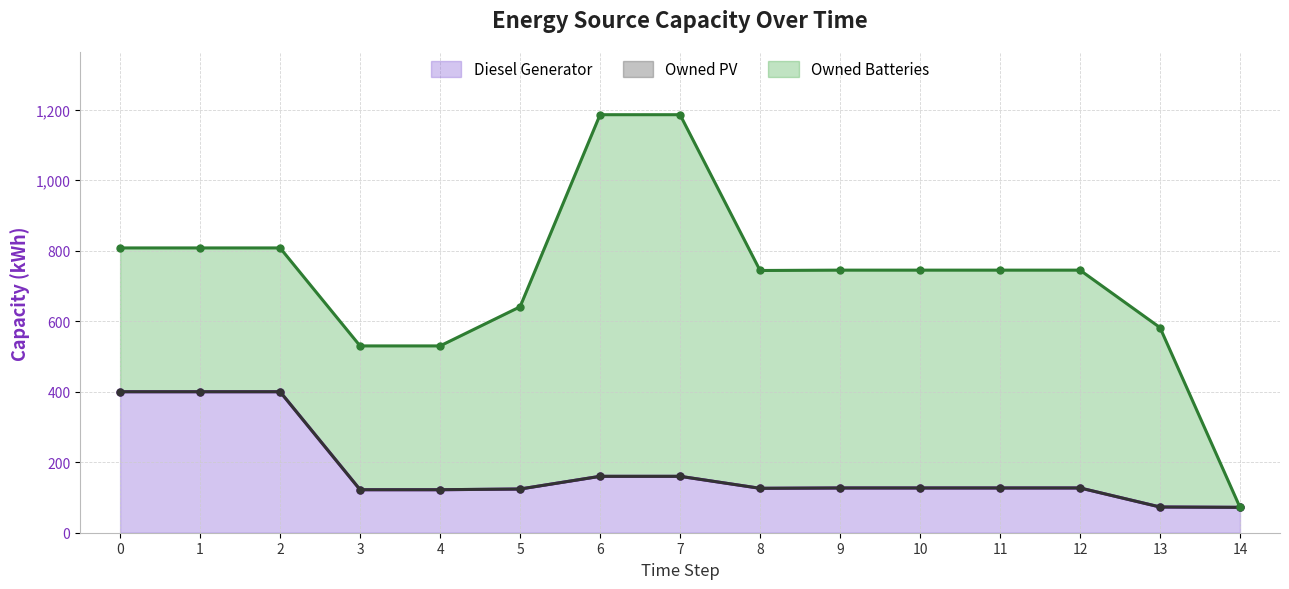

The Owned PV series shows 0 at 5. True or false?

True